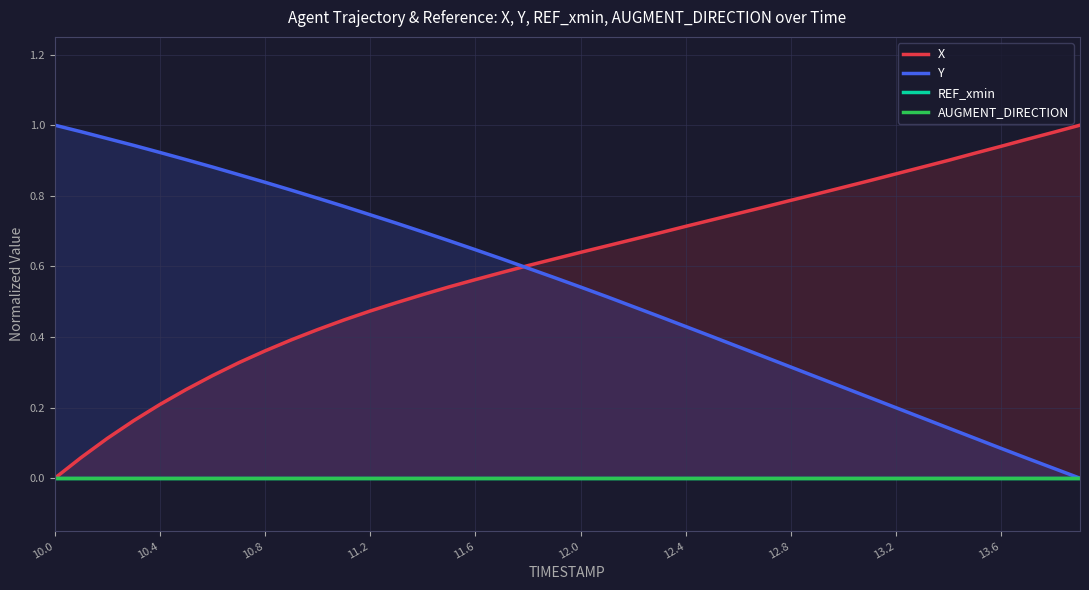

Rank the series by their maximum value, from highest to lowest.

X, Y, REF_xmin, AUGMENT_DIRECTION